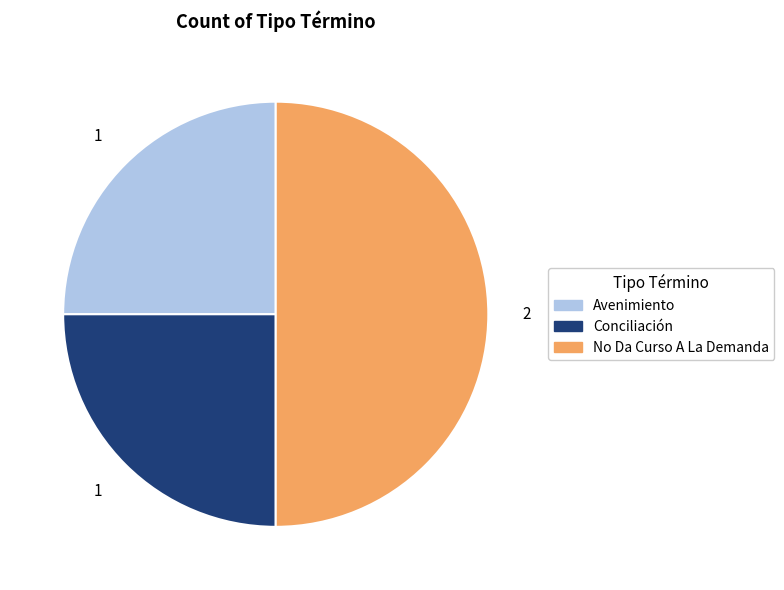

Between Conciliación and No Da Curso A La Demanda, which is larger?

No Da Curso A La Demanda